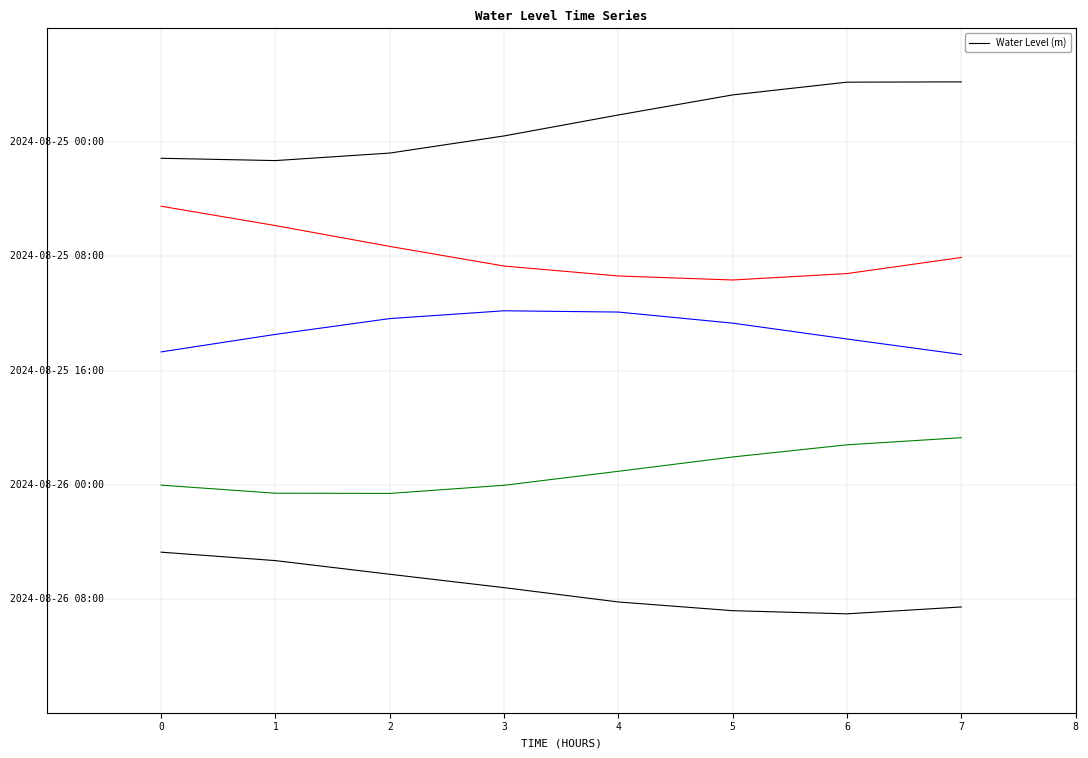

The chart shows a value of 9.5 at 5. True or false?

False